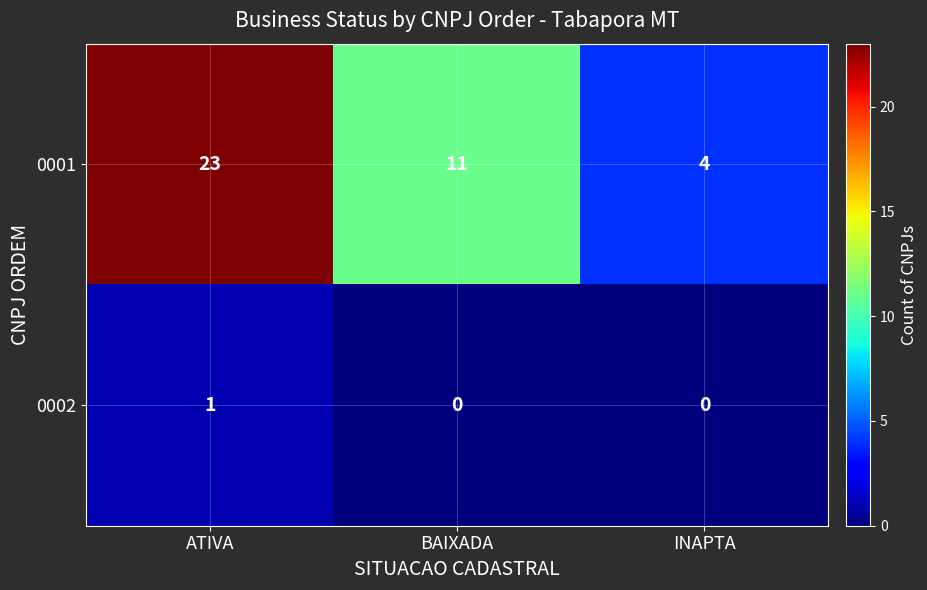

List the labels in order of 0001 value, largest first.

ATIVA, BAIXADA, INAPTA